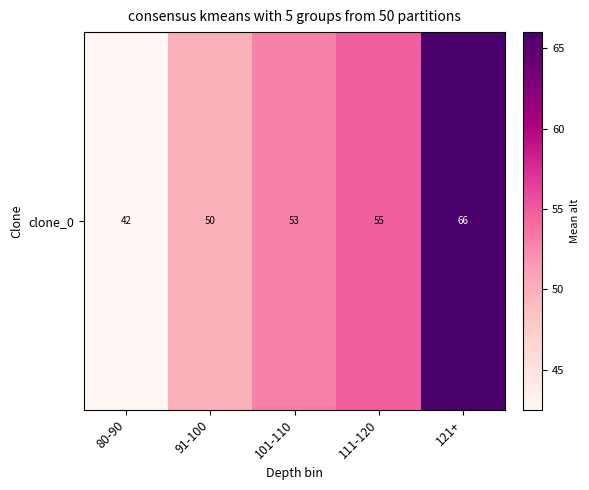

List the labels in order of value, largest first.

121+, 111-120, 101-110, 91-100, 80-90